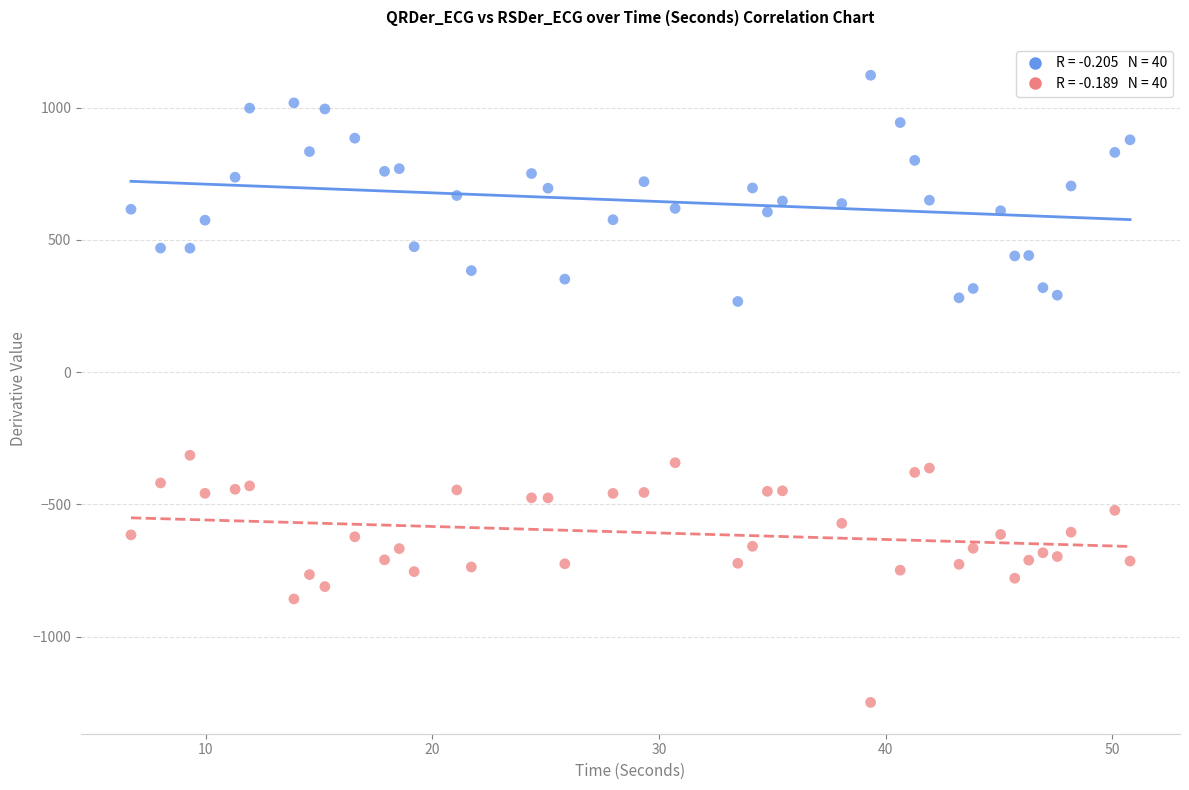

Across all data points, what is the range of X values (max minus min)?

44.1